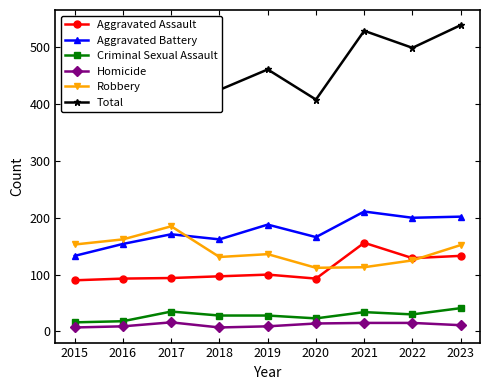

What are all the series names shown in the legend?

Aggravated Assault, Aggravated Battery, Criminal Sexual Assault, Homicide, Robbery, Total